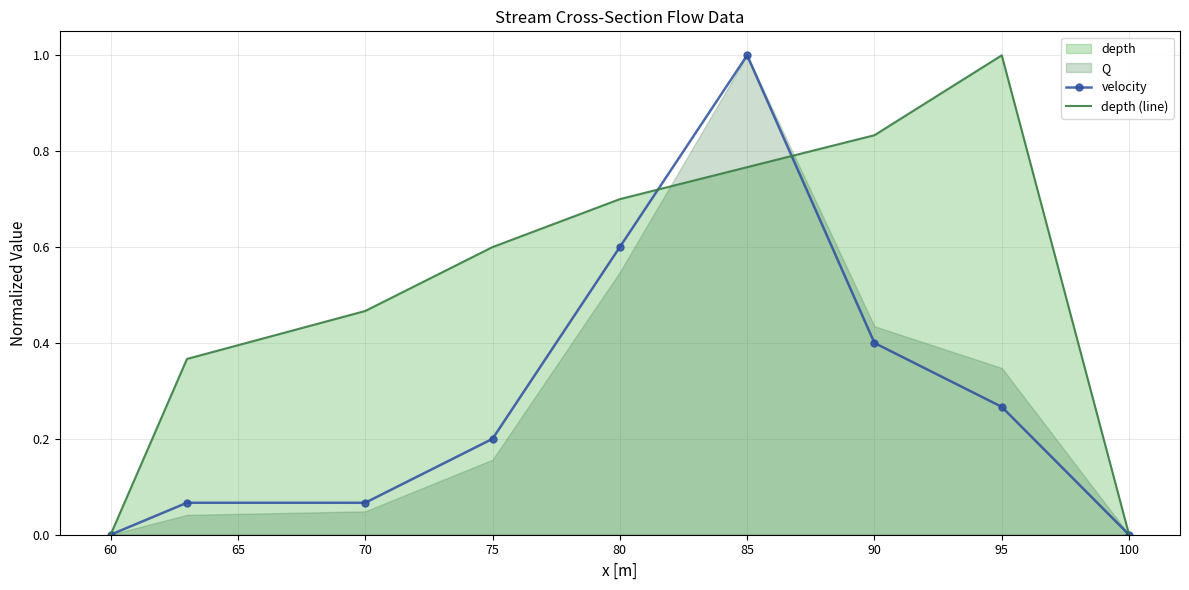

What is the greatest value displayed?

1.0